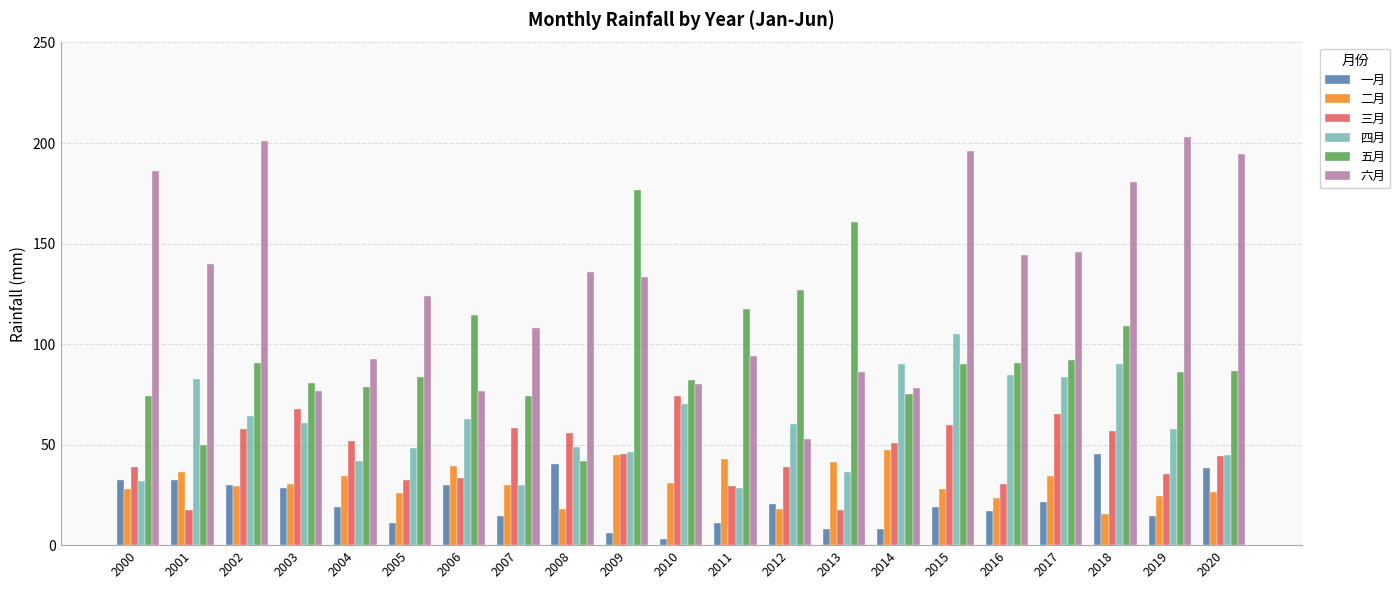

How many distinct data groups are displayed?

6